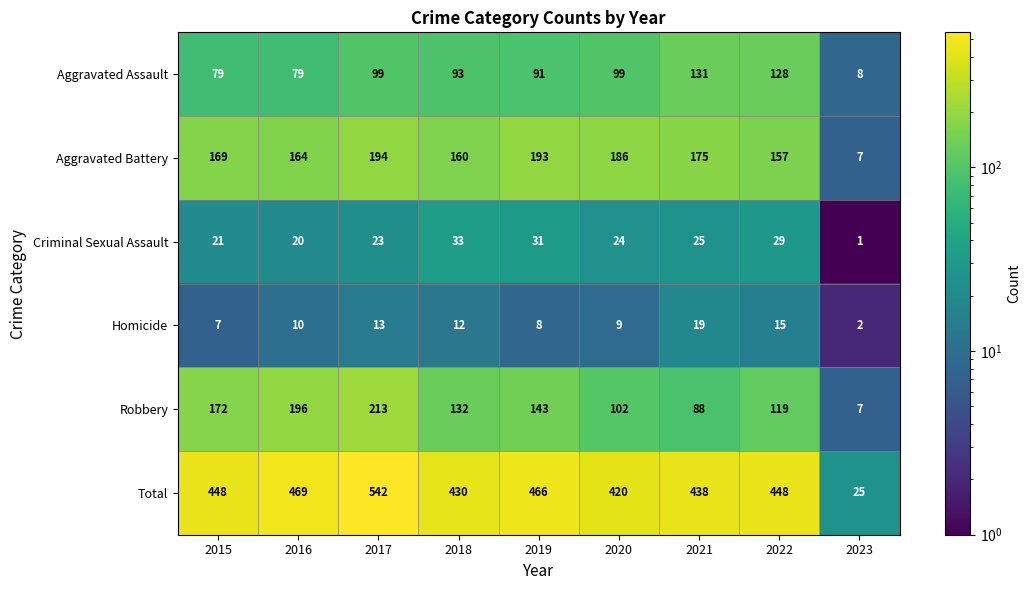

What is the sum of all Robbery values?

1172